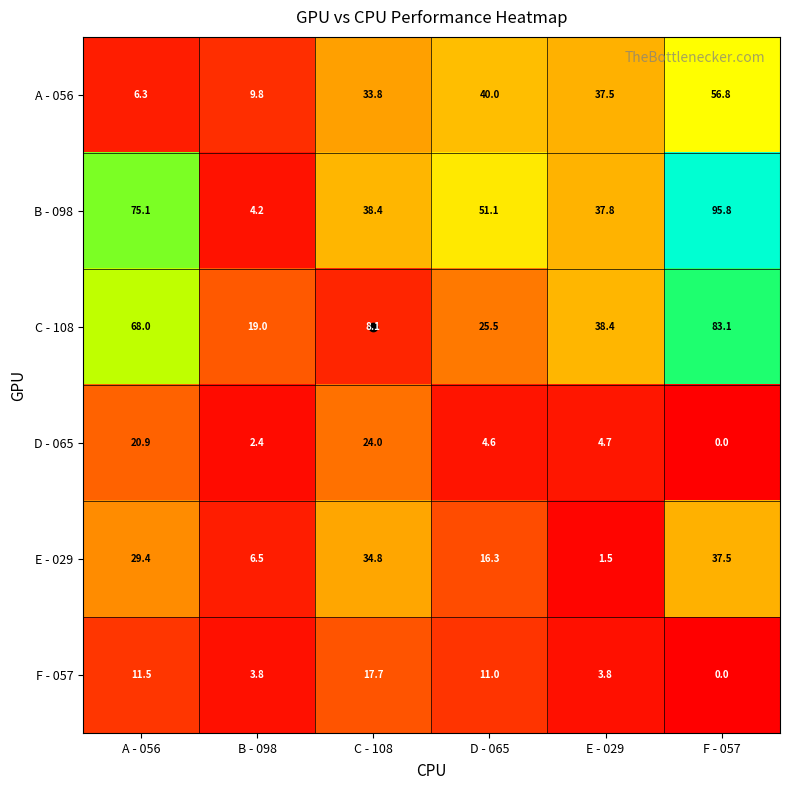

Is it true that B - 098 equals 38.4 at C - 108?

True